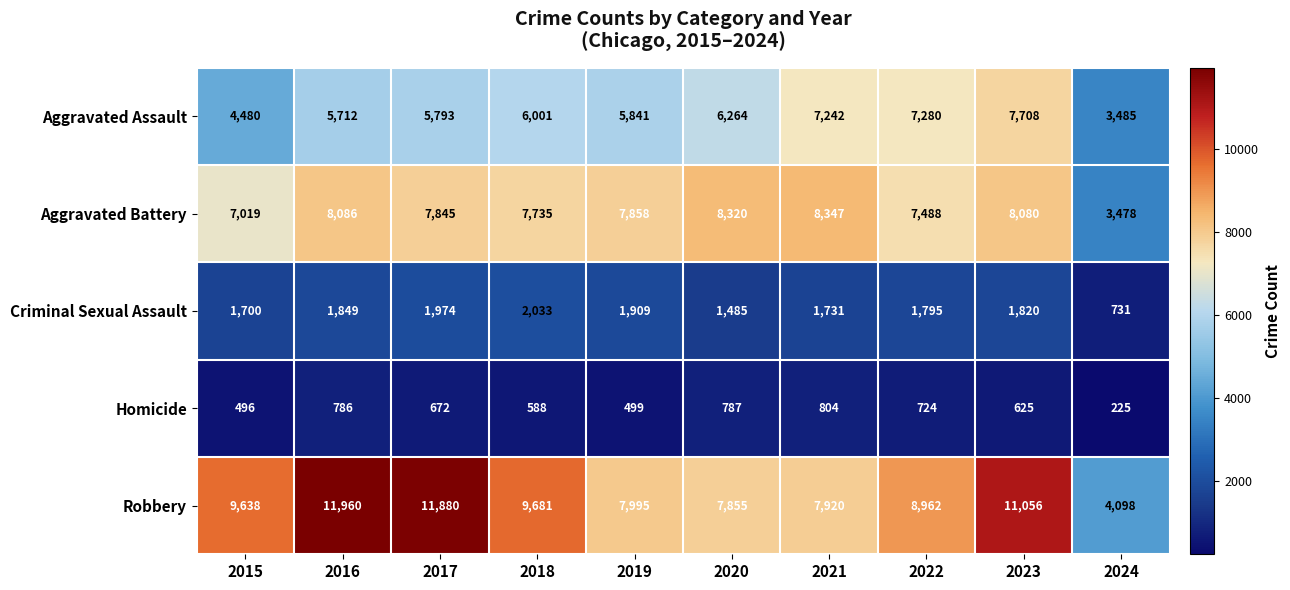

What is the maximum value shown in the chart?

11960